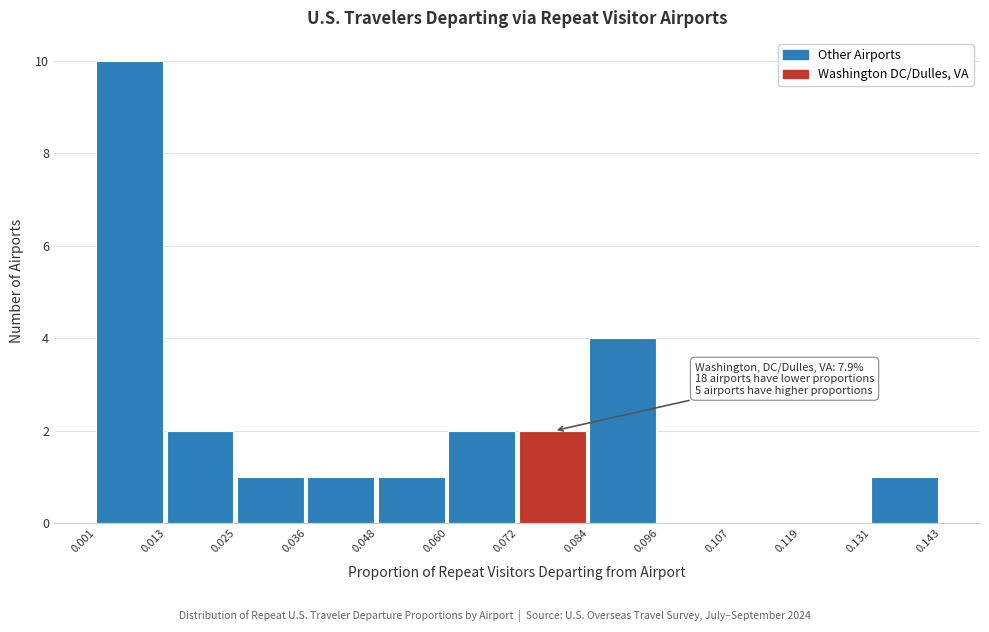

Over which range of the x-axis is the bar tallest?

0.001 to 0.013